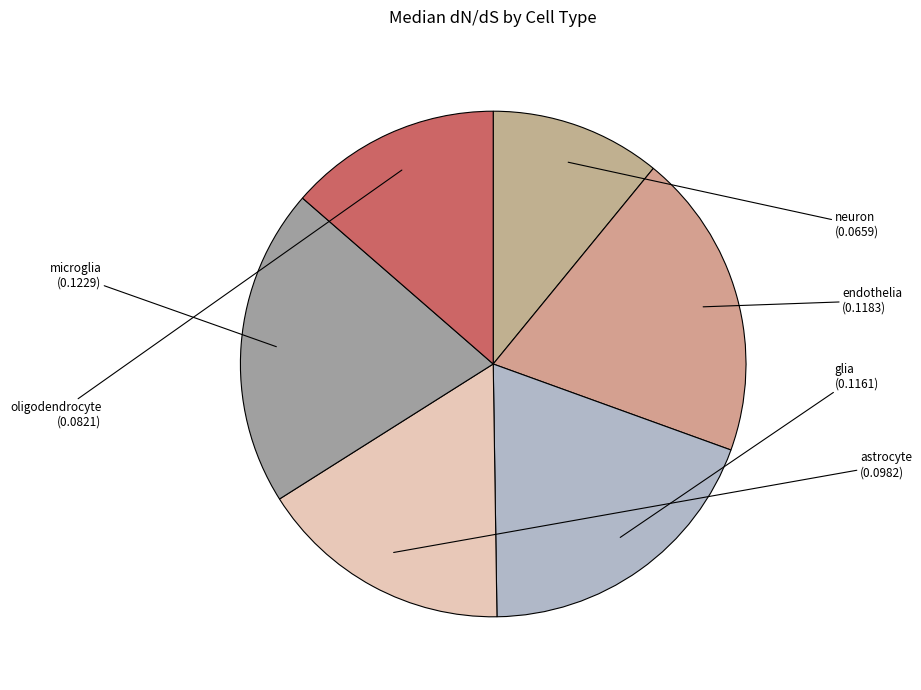

To the nearest percent, what is the difference between the largest and smallest slice percentages?

9%